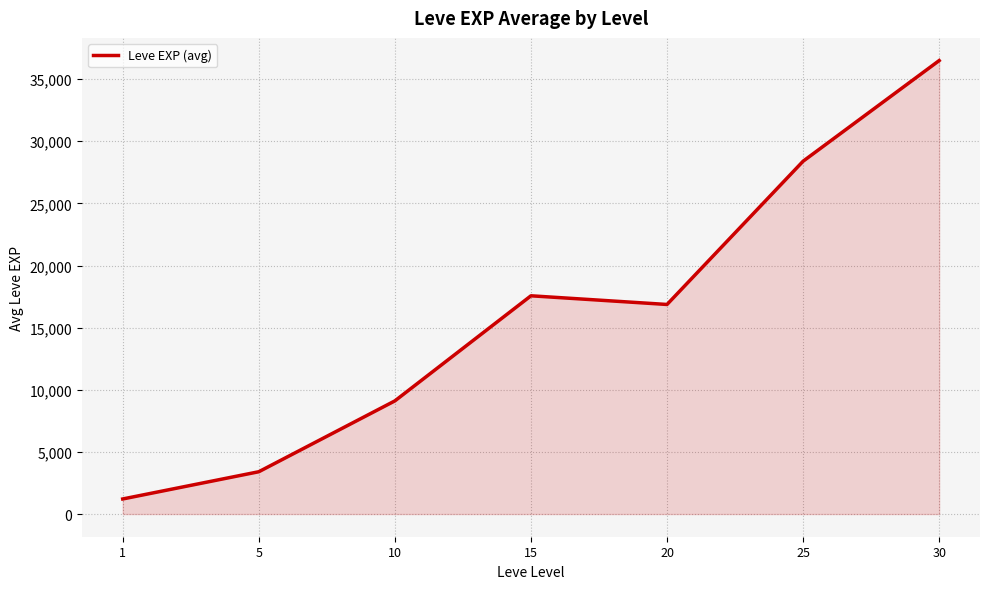

Where is the first local minimum?

20